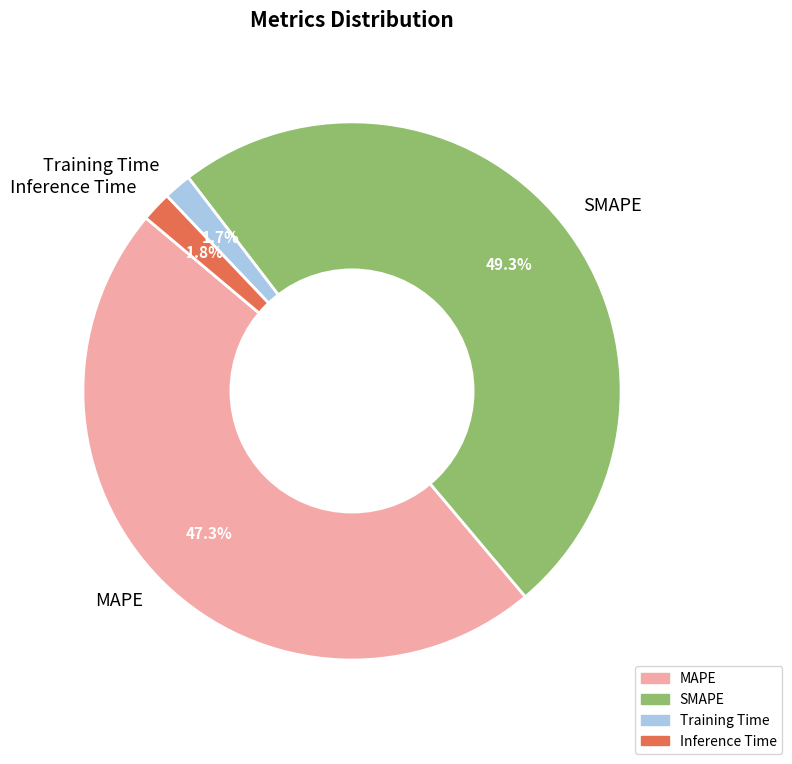

True or false: MAPE accounts for 47% of the total.

True